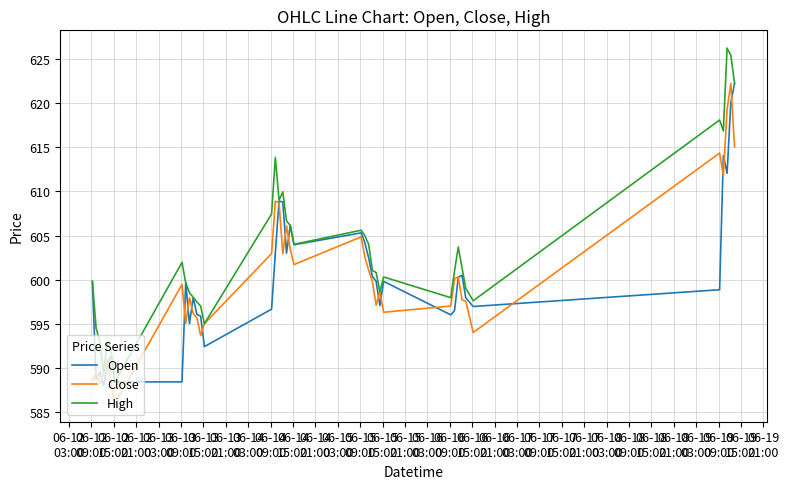

Which series has the widest spread of values?

High